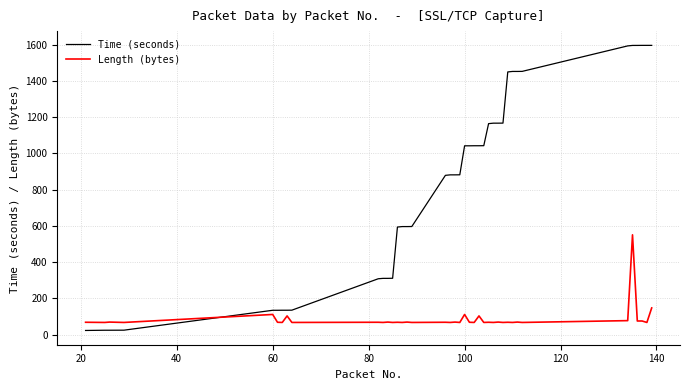

True or false: Length (bytes) and Time (seconds) cross at least once.

True